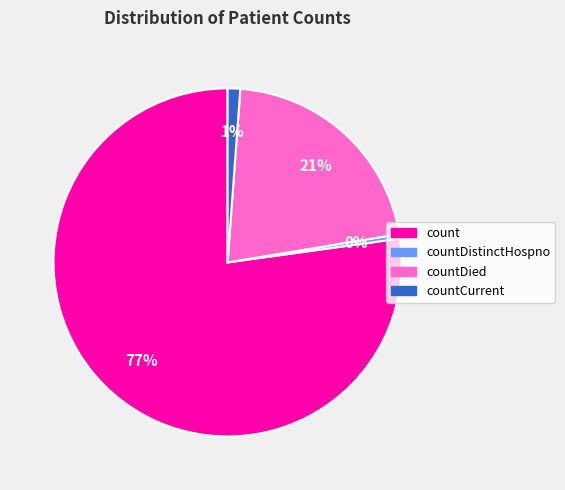

True or false: countDied accounts for 29% of the total.

False